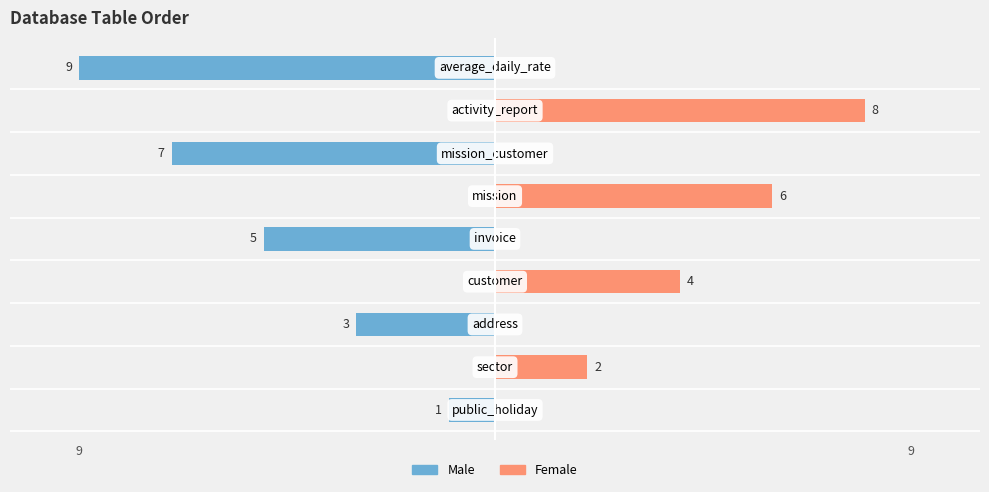

How many bars are there in each group?

2